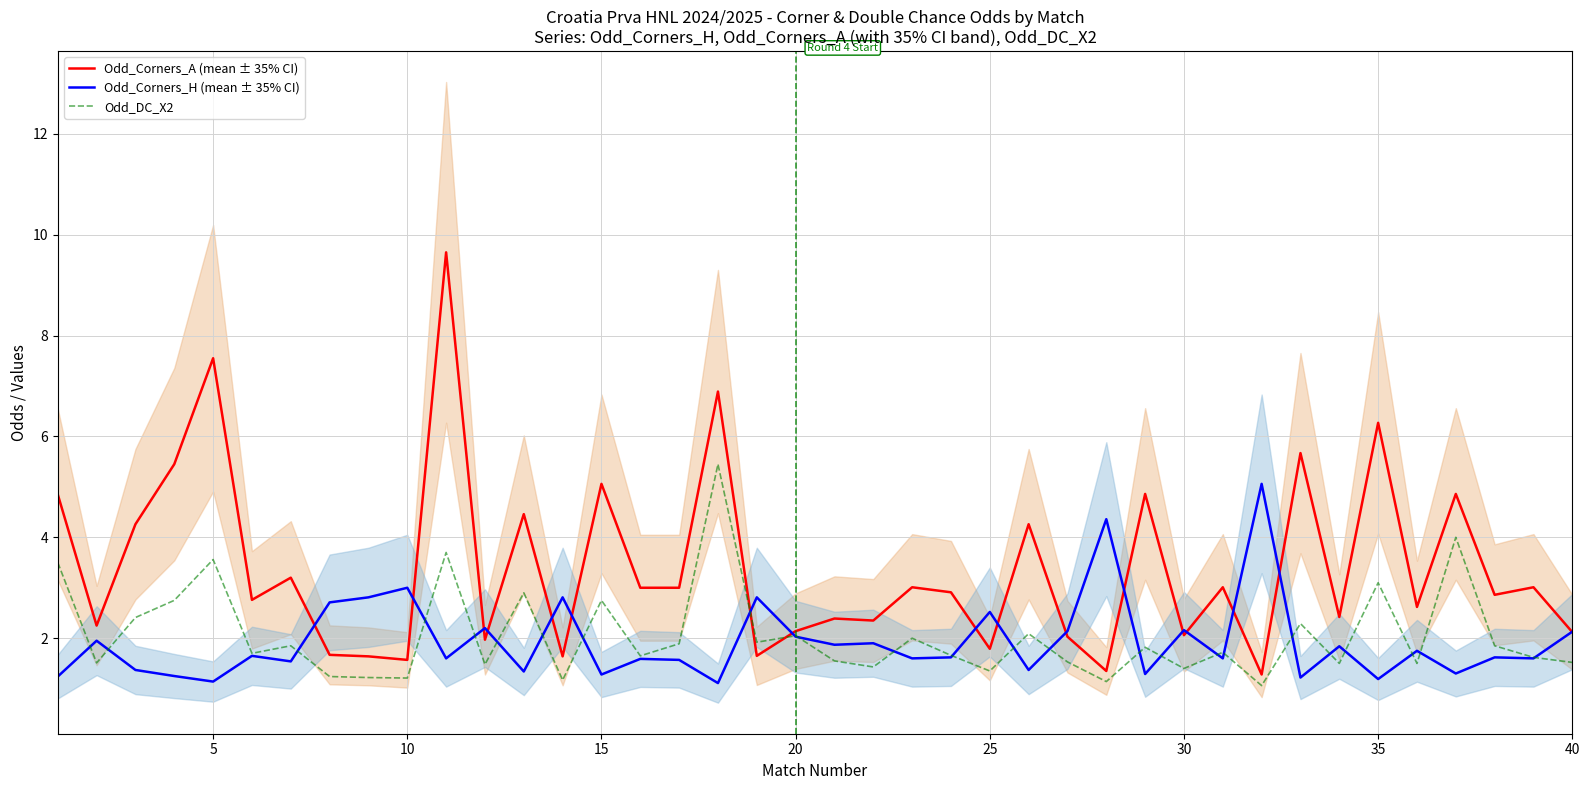

What is the lowest value of the Odd_Corners_H (mean ± 35% CI) series?

1.1